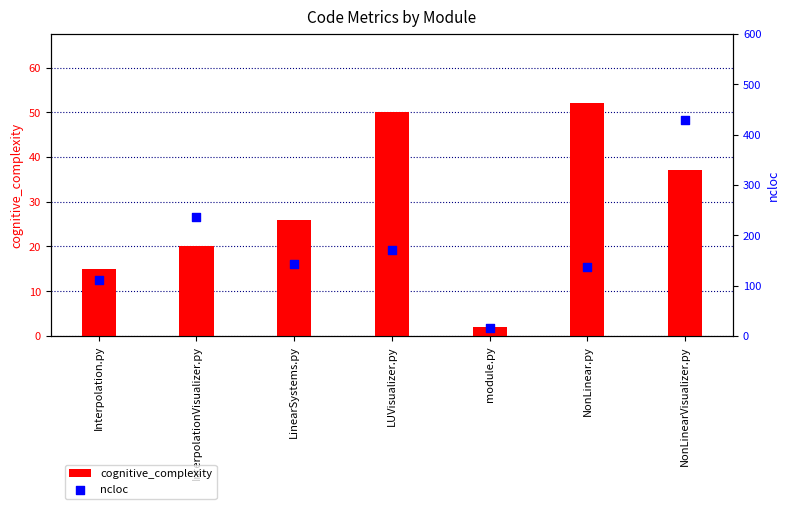

Which series contains the highest Y value?

ncloc